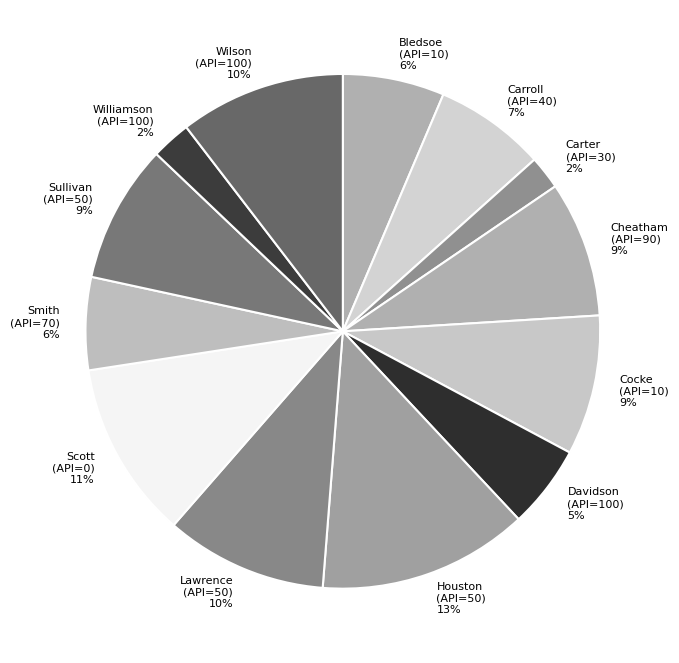

Which has a higher value, Carter (API=30) or Carroll (API=40)?

Carroll (API=40)